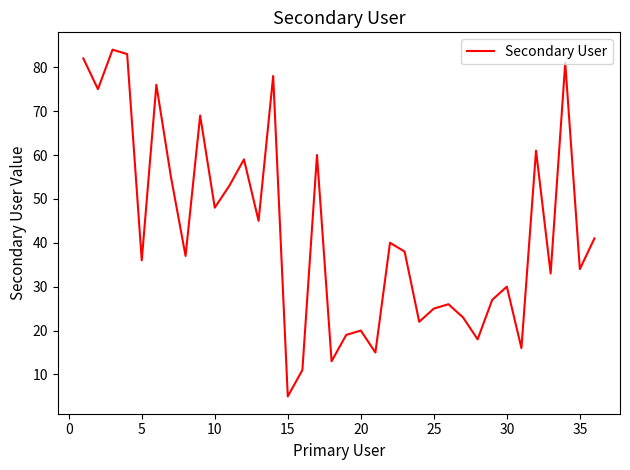

What is the greatest value displayed?

84